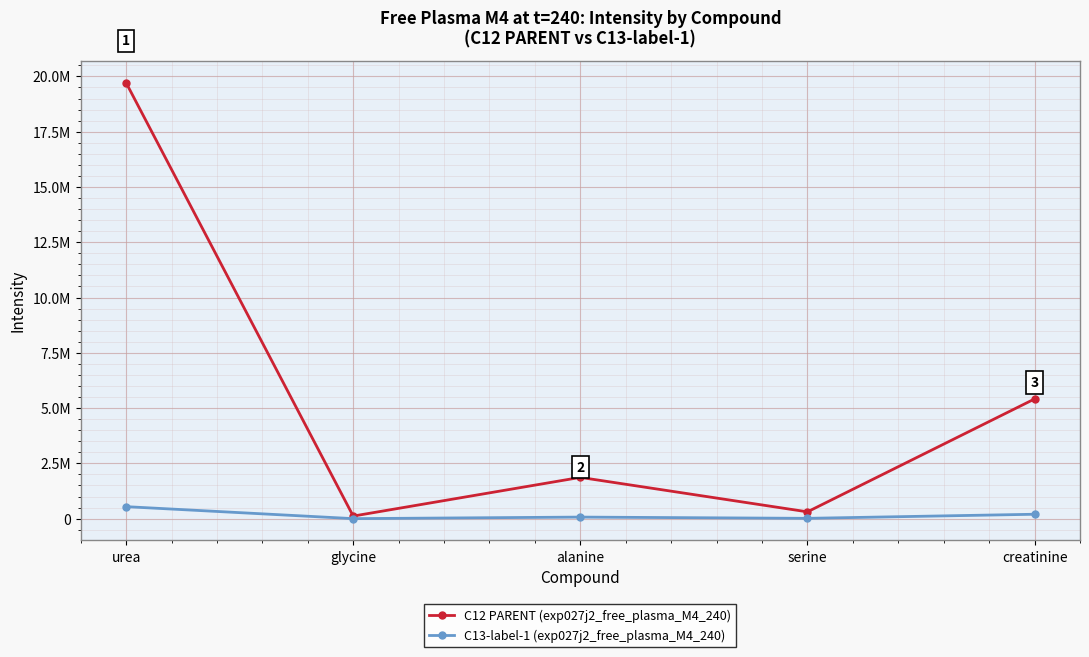

Is this an area chart (filled region under the line)?

No